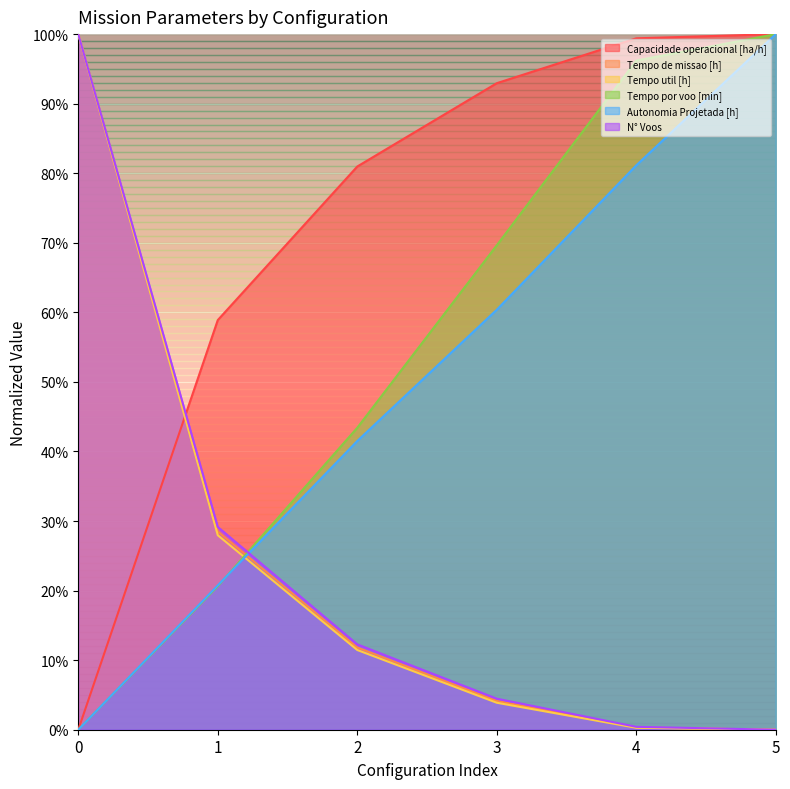

Does the chart display data point markers on the line(s)?

No